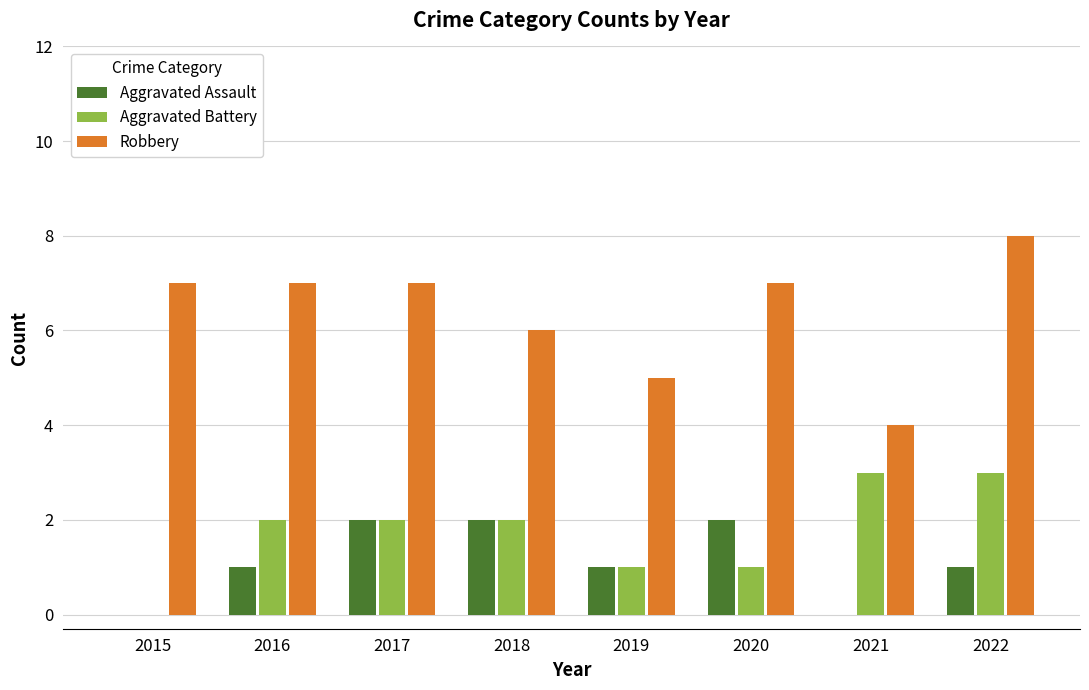

Is the value of Robbery at 2019 greater than the value of Aggravated Battery at 2019?

Yes